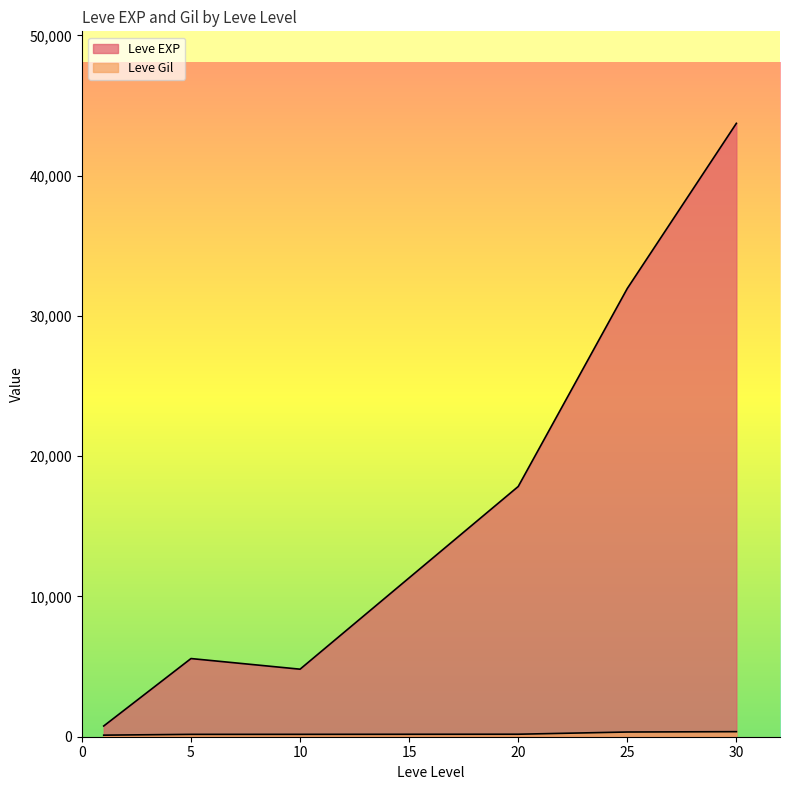

What is the total value across all series at 1?

742